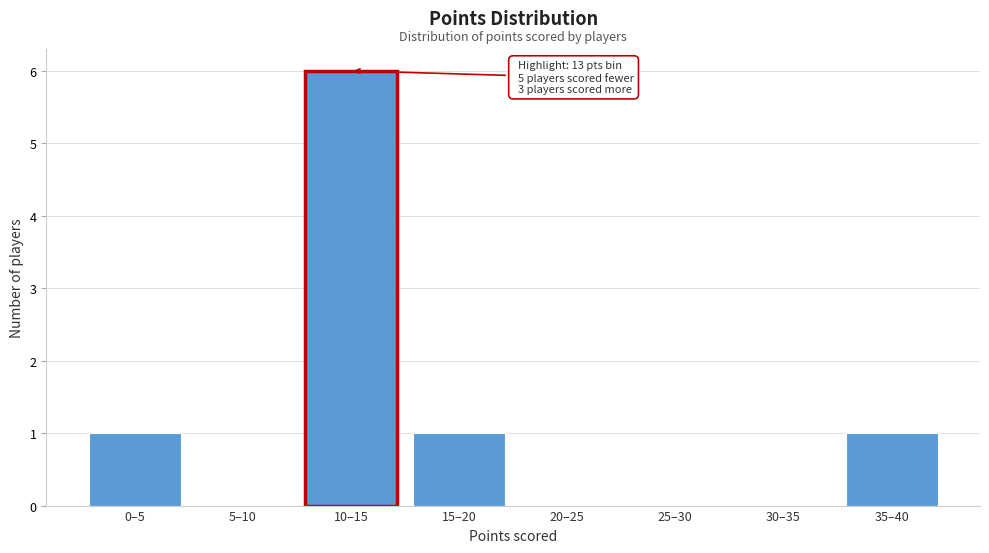

Reading left to right, what are all the values shown in this chart?

0–5=1	5–10=0	10–15=6	15–20=1	20–25=0	25–30=0	30–35=0	35–40=1